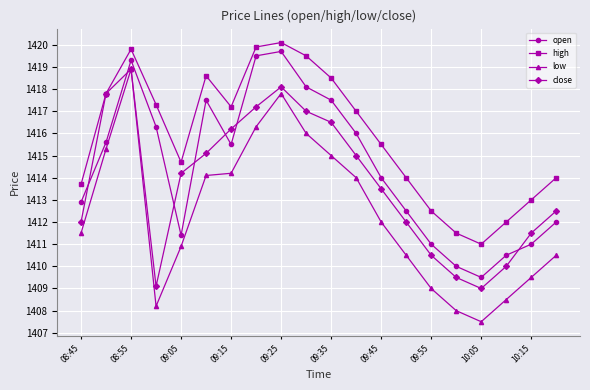

List the series in order of their overall mean, highest first.

high, open, close, low